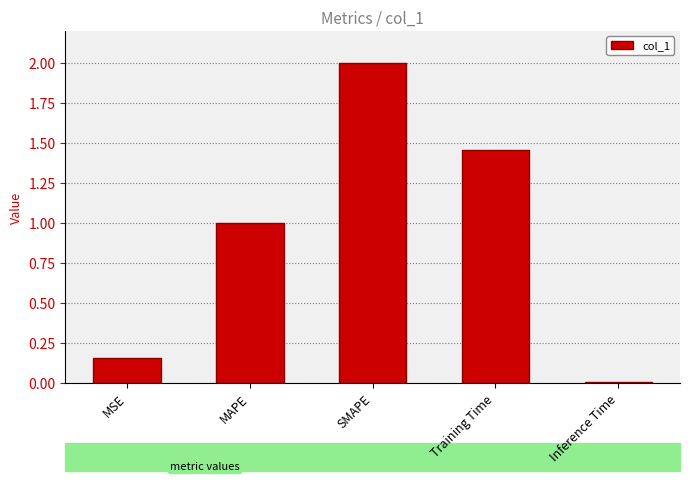

What is the label of the 2nd bar from the left?

MAPE